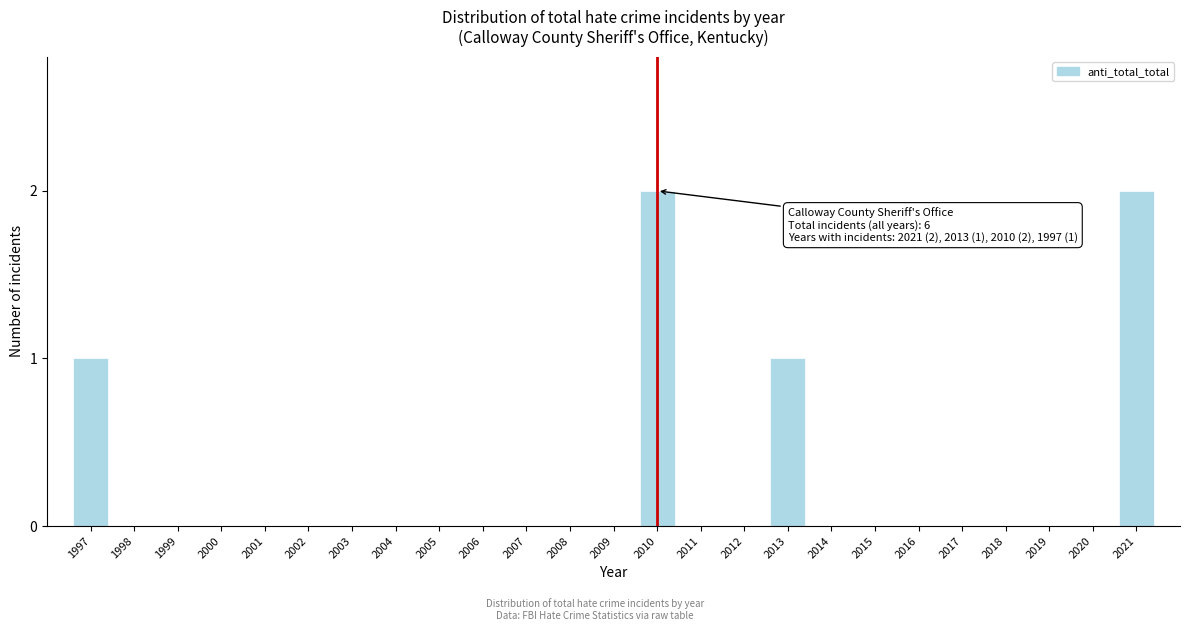

Reading left to right, transcribe all the data shown in this chart.

1997=1	1998=0	1999=0	2000=0	2001=0	2002=0	2003=0	2004=0	2005=0	2006=0	2007=0	2008=0	2009=0	2010=2	2011=0	2012=0	2013=1	2014=0	2015=0	2016=0	2017=0	2018=0	2019=0	2020=0	2021=2